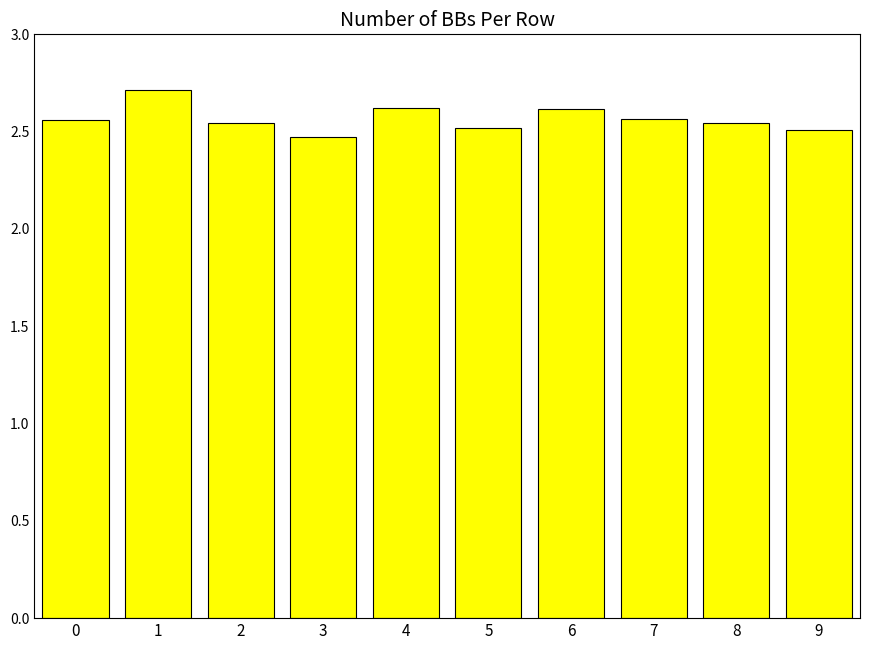

How many bars are there in total?

10